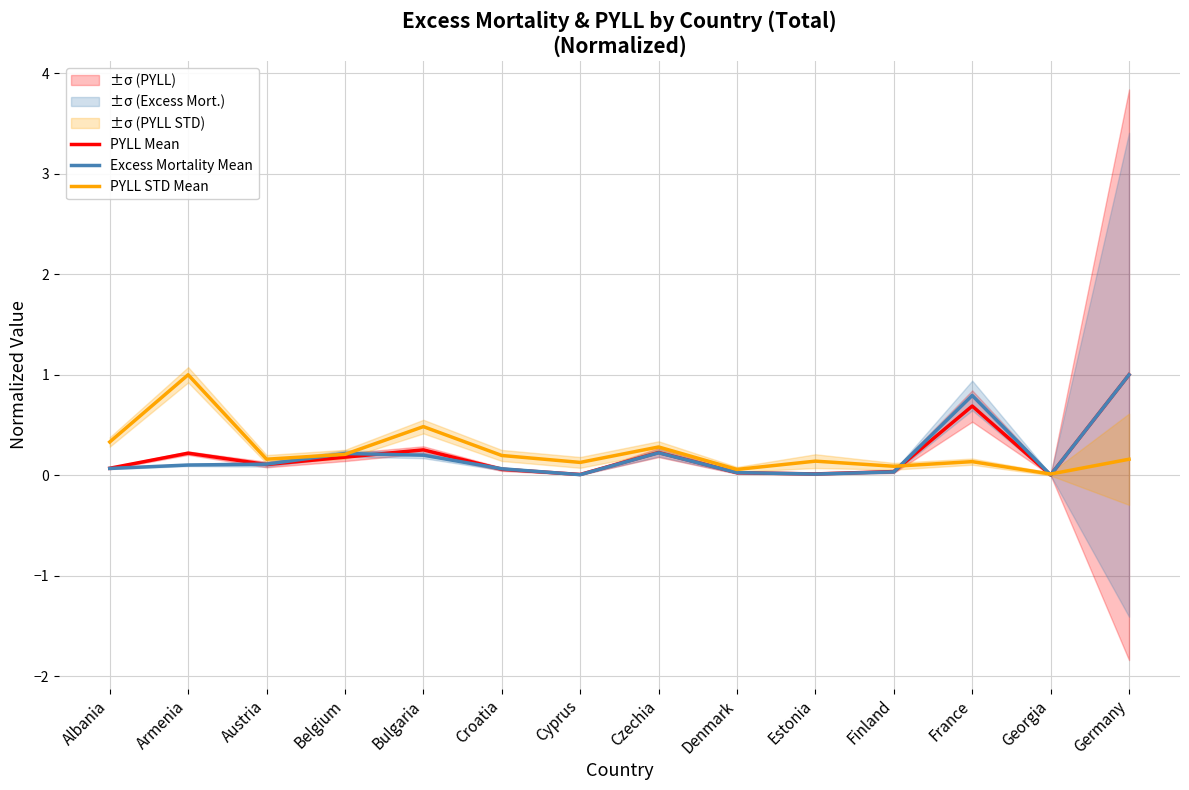

Which category has the highest value in the PYLL STD Mean series?

Armenia